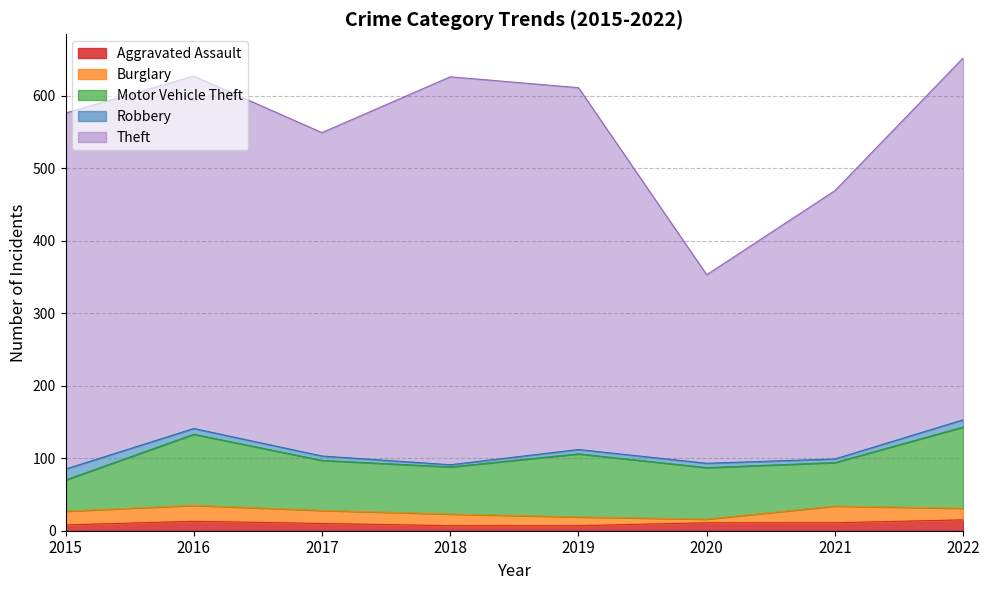

Count the number of data series in this chart.

5